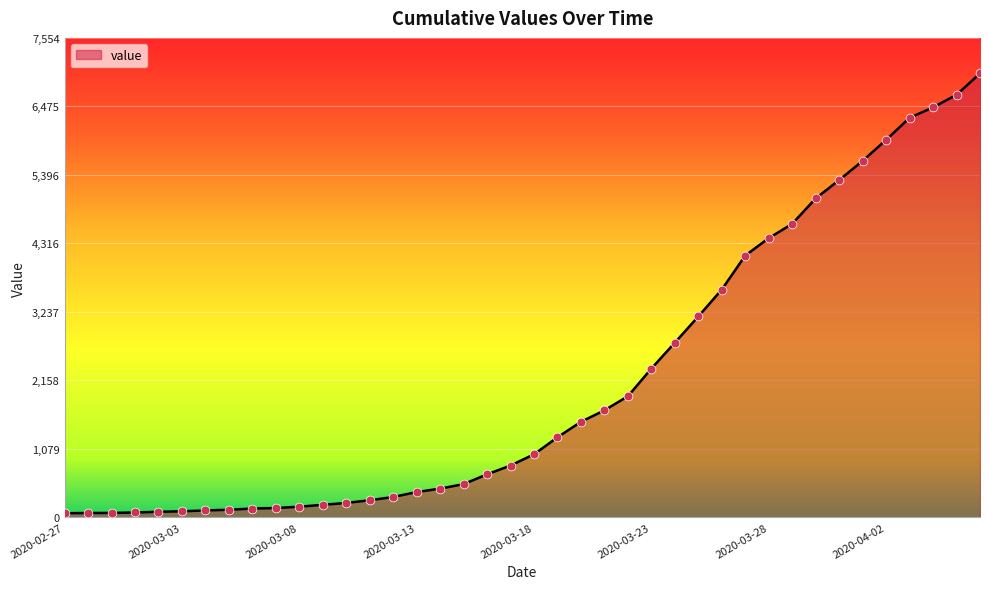

What is the greatest value displayed?

6995